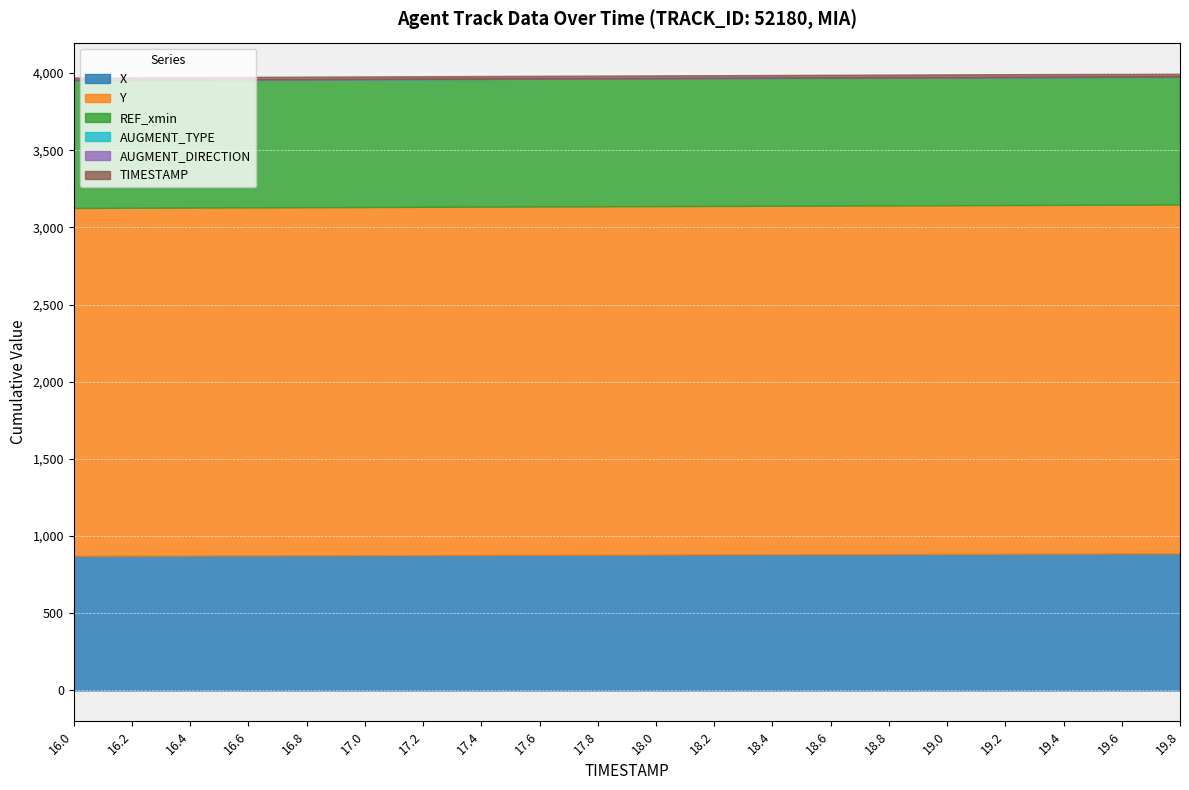

Does the chart display data point markers on the line(s)?

No